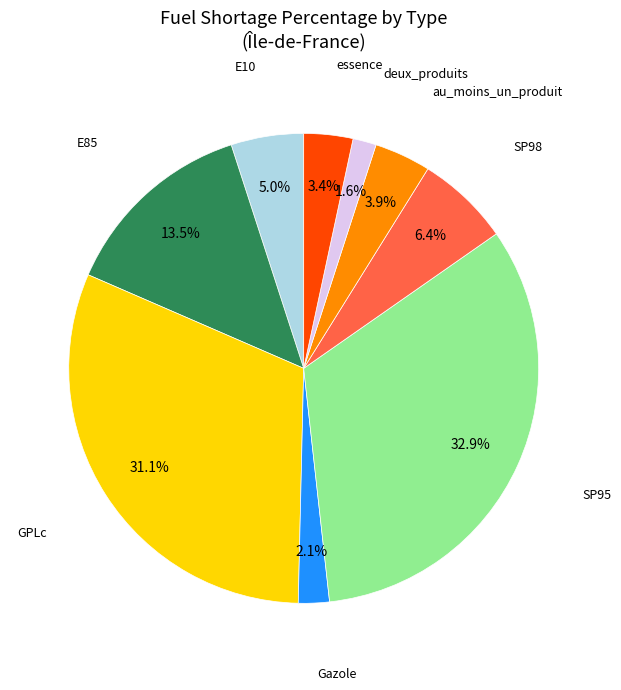

Does any single category account for the majority?

No